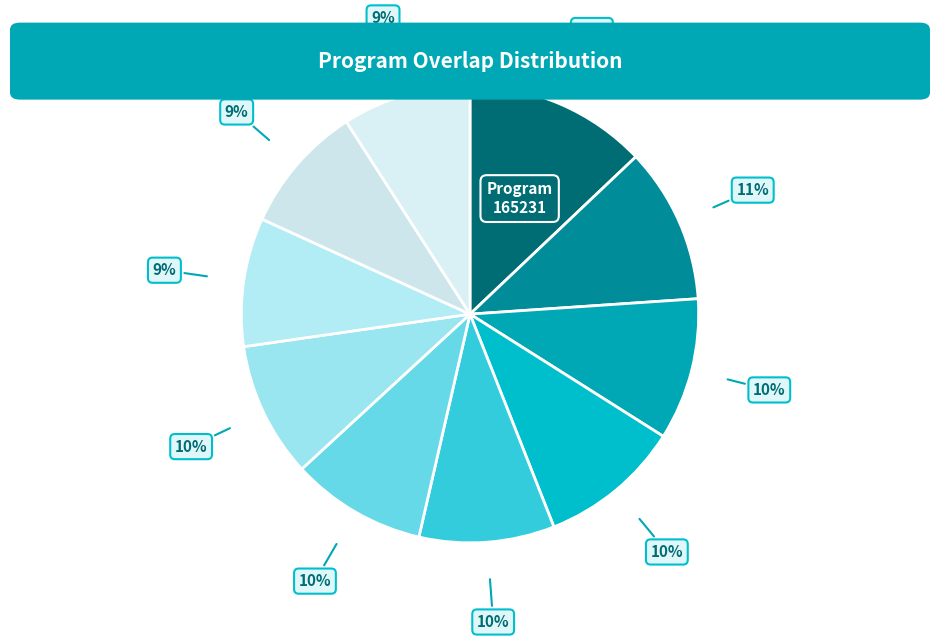

How many slices are in this pie chart?

10